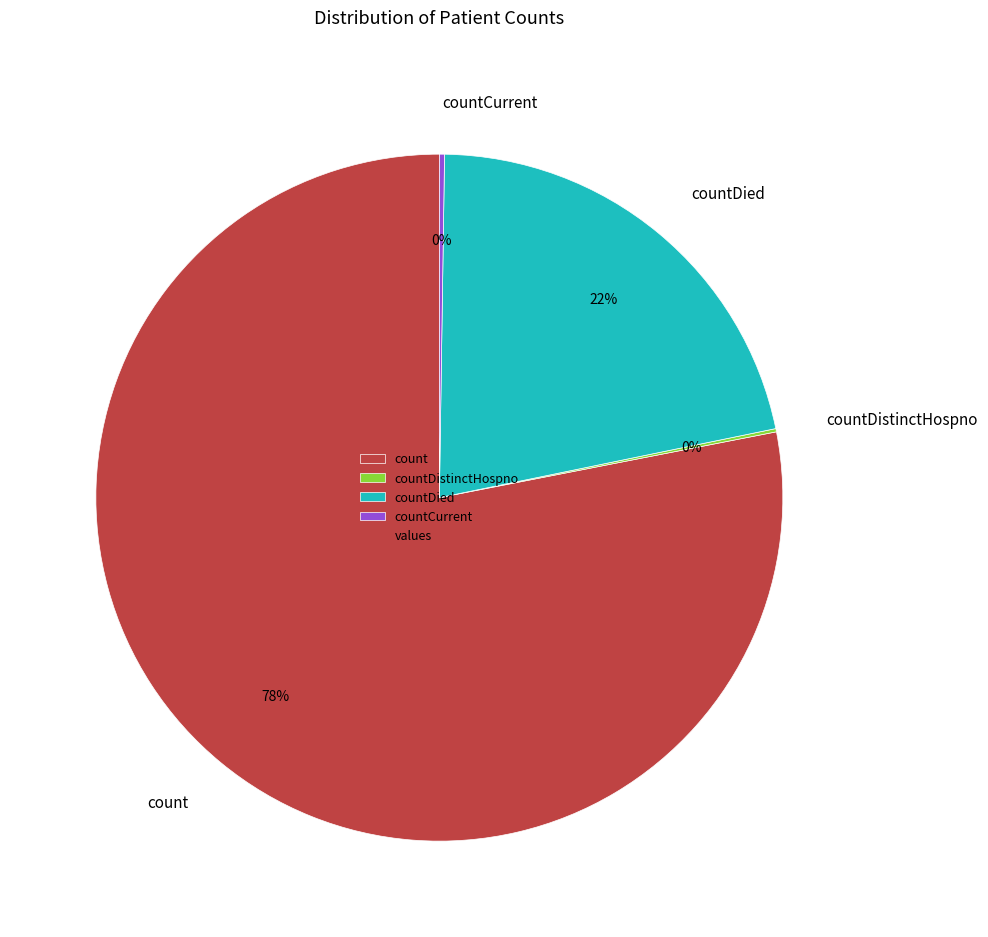

To the nearest percent, what is the difference between the largest and smallest slice percentages?

78%